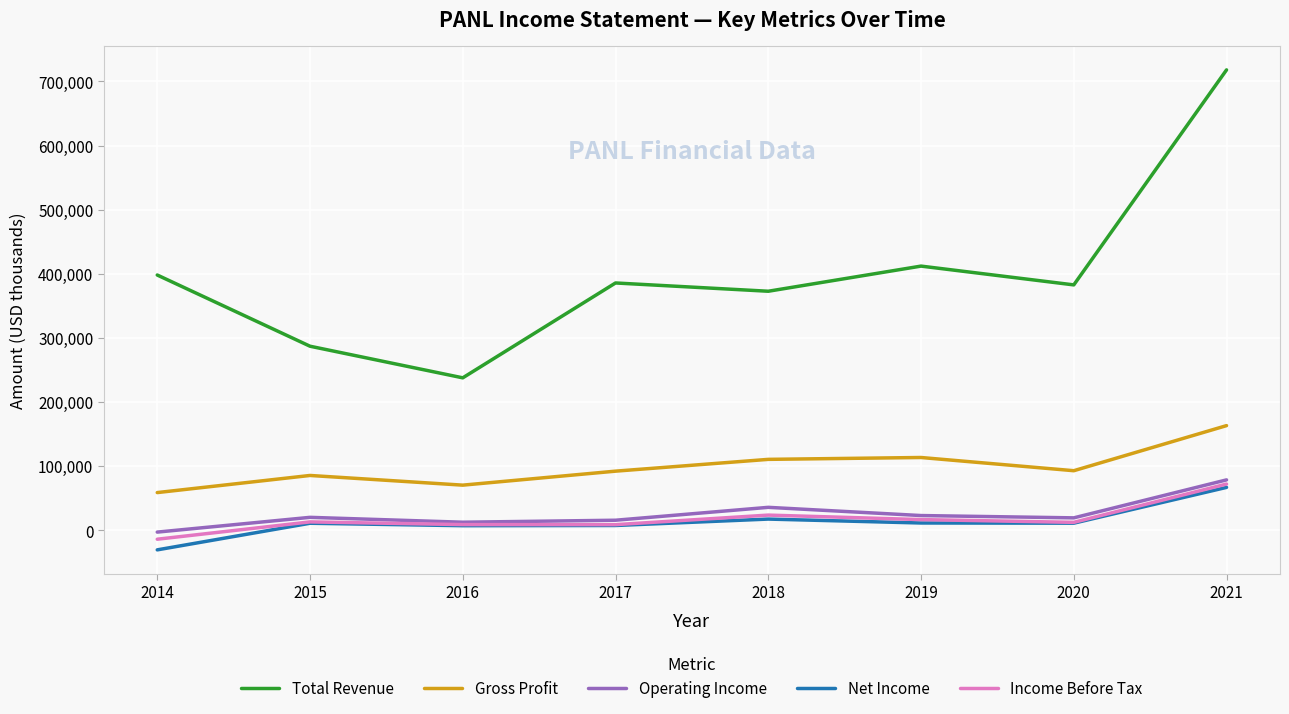

Where is Income Before Tax nearest to the value 29400?

2018